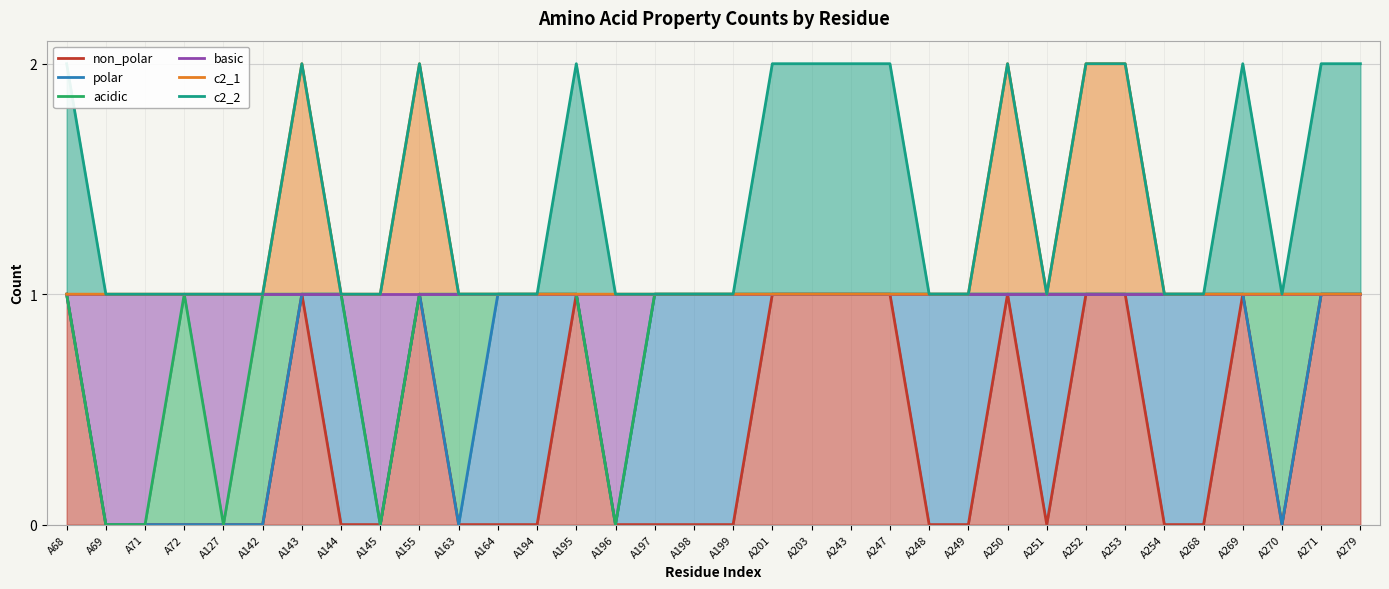

Reading left to right, what are all the values shown in this chart?

non_polar: 1	0	0	0	0	0	1	0	0	1	0	0	0	1	0	0	0	0	1	1	1	1	0	0	1	0	1	1	0	0	1	0	1	1
polar: 1	0	0	0	0	0	1	1	0	1	0	1	1	1	0	1	1	1	1	1	1	1	1	1	1	1	1	1	1	1	1	0	1	1
acidic: 1	0	0	1	0	1	1	1	0	1	1	1	1	1	0	1	1	1	1	1	1	1	1	1	1	1	1	1	1	1	1	1	1	1
basic: 1	1	1	1	1	1	1	1	1	1	1	1	1	1	1	1	1	1	1	1	1	1	1	1	1	1	1	1	1	1	1	1	1	1
c2_1: 1	1	1	1	1	1	2	1	1	2	1	1	1	1	1	1	1	1	1	1	1	1	1	1	2	1	2	2	1	1	1	1	1	1
c2_2: 2	1	1	1	1	1	2	1	1	2	1	1	1	2	1	1	1	1	2	2	2	2	1	1	2	1	2	2	1	1	2	1	2	2